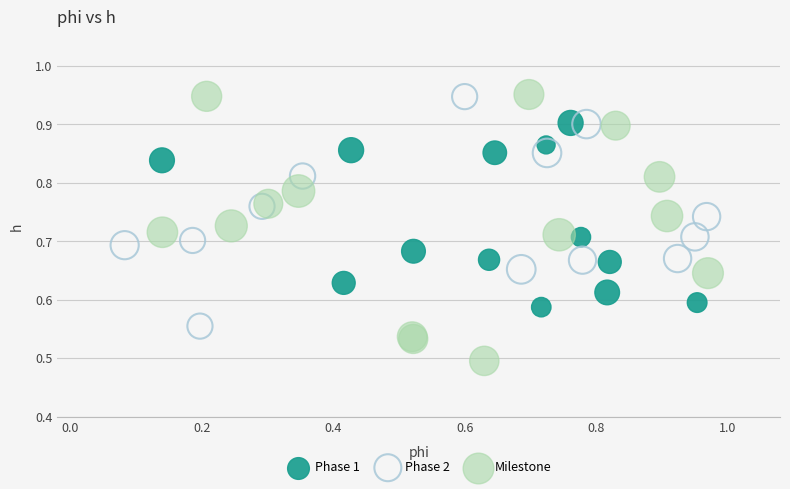

Which series contains the lowest Y value?

Milestone